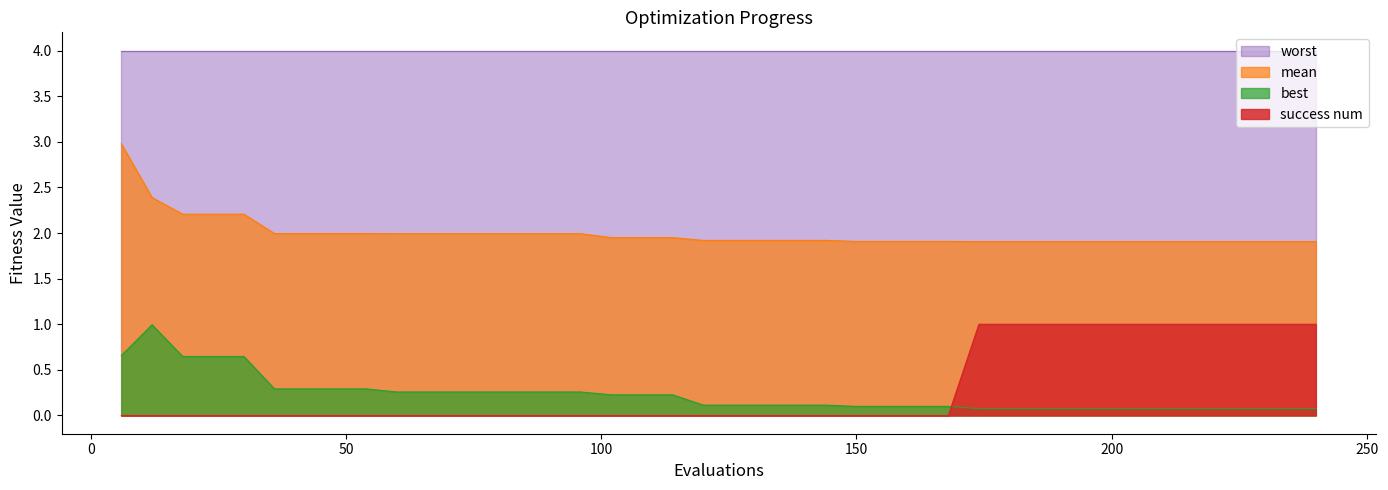

What are all the series names shown in the legend?

worst, mean, best, success num